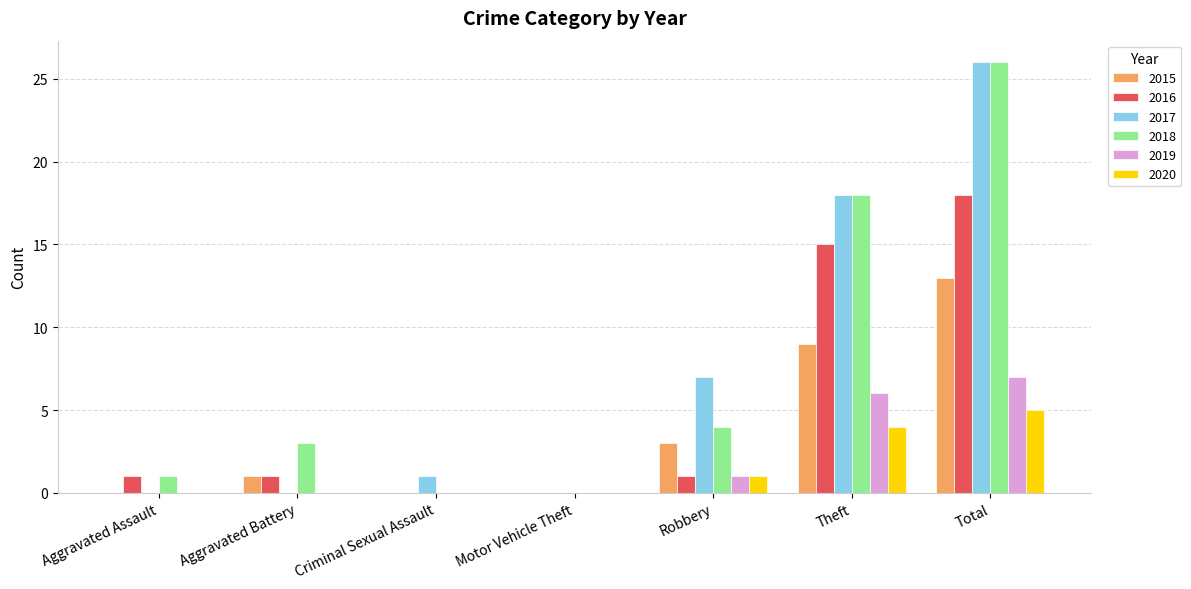

Between Criminal Sexual Assault and Theft, which series saw the biggest shift?

2018